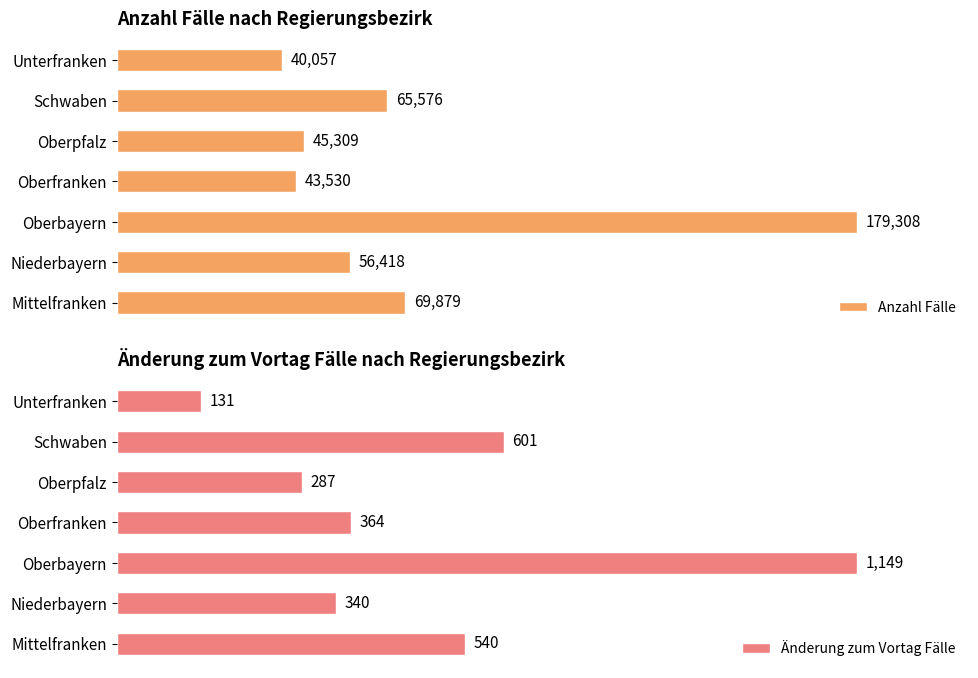

Which category has the lowest value in the Anzahl Fälle series?

Unterfranken